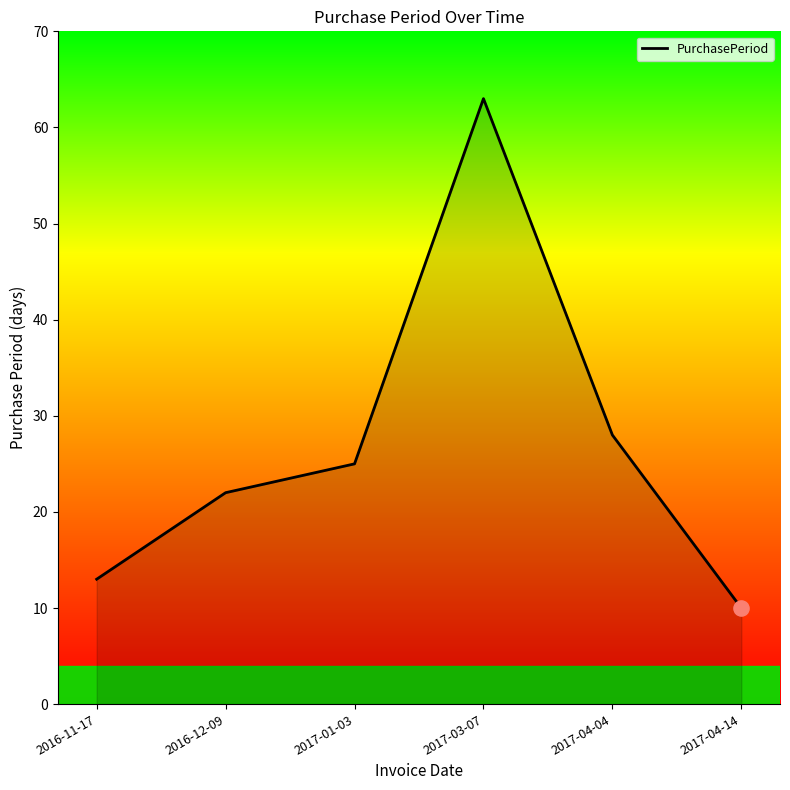

Which has a higher value, 2016-12-09 or 2017-03-07?

2017-03-07